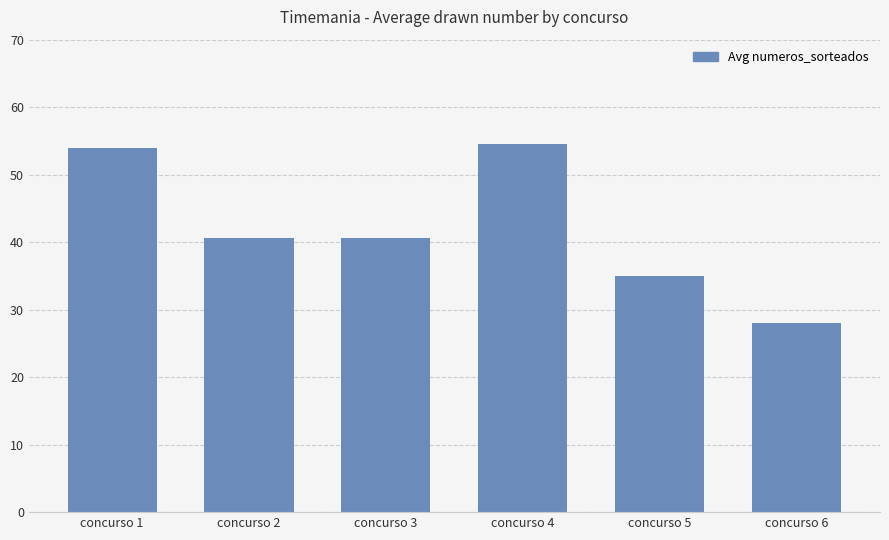

Count the number of values greater than 40.

4